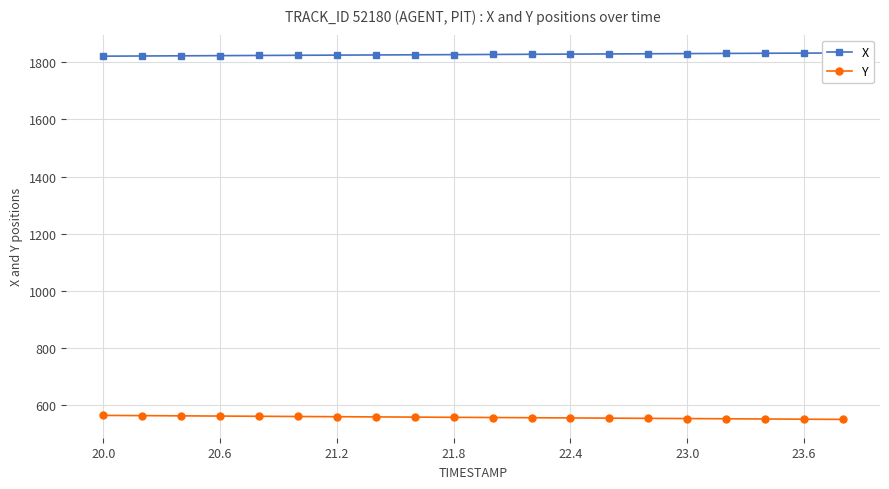

True or false: Y and X cross at least once.

False